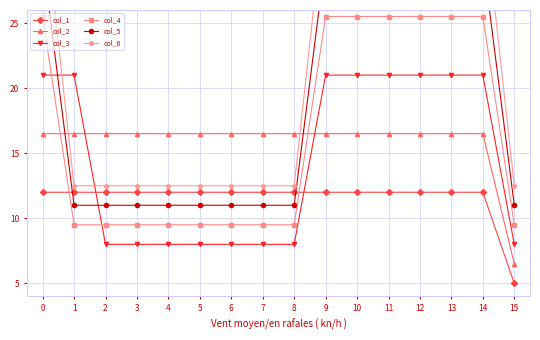

Between which two adjacent categories do col_4 and col_1 first intersect?

0 and 1